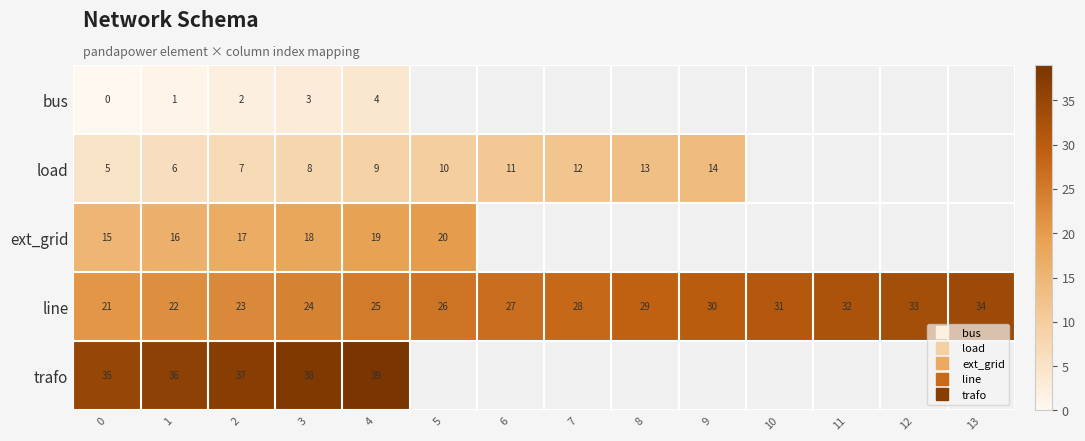

At how many categories does at least one series exceed 14?

14